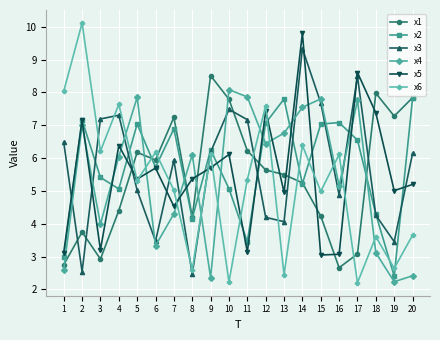

What is the lowest value of the x5 series?

3.0